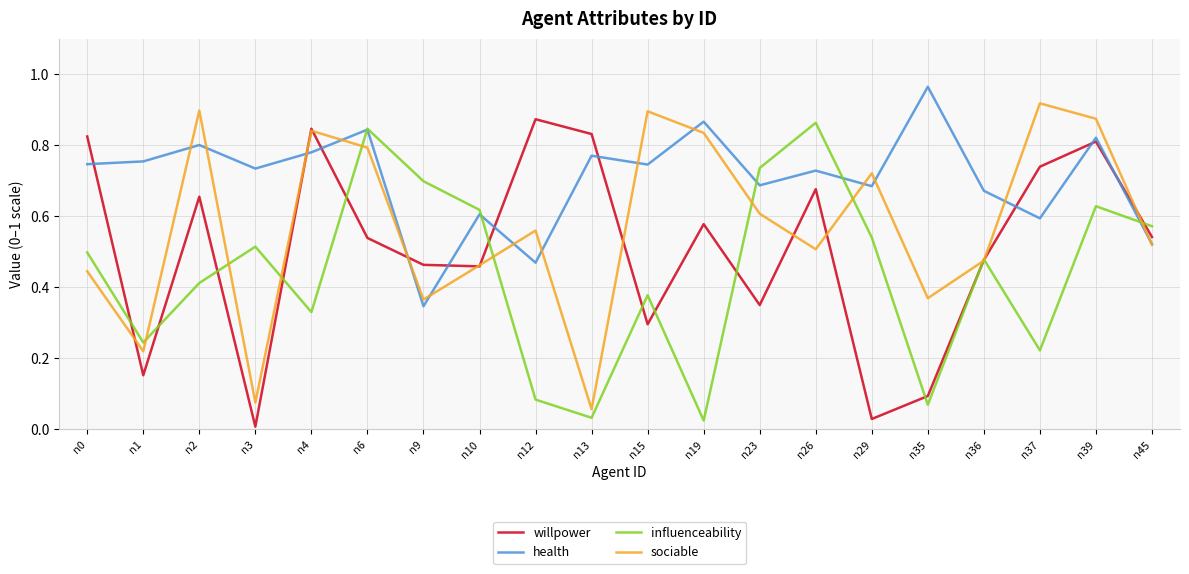

What is the total value across all series at n4?

2.8